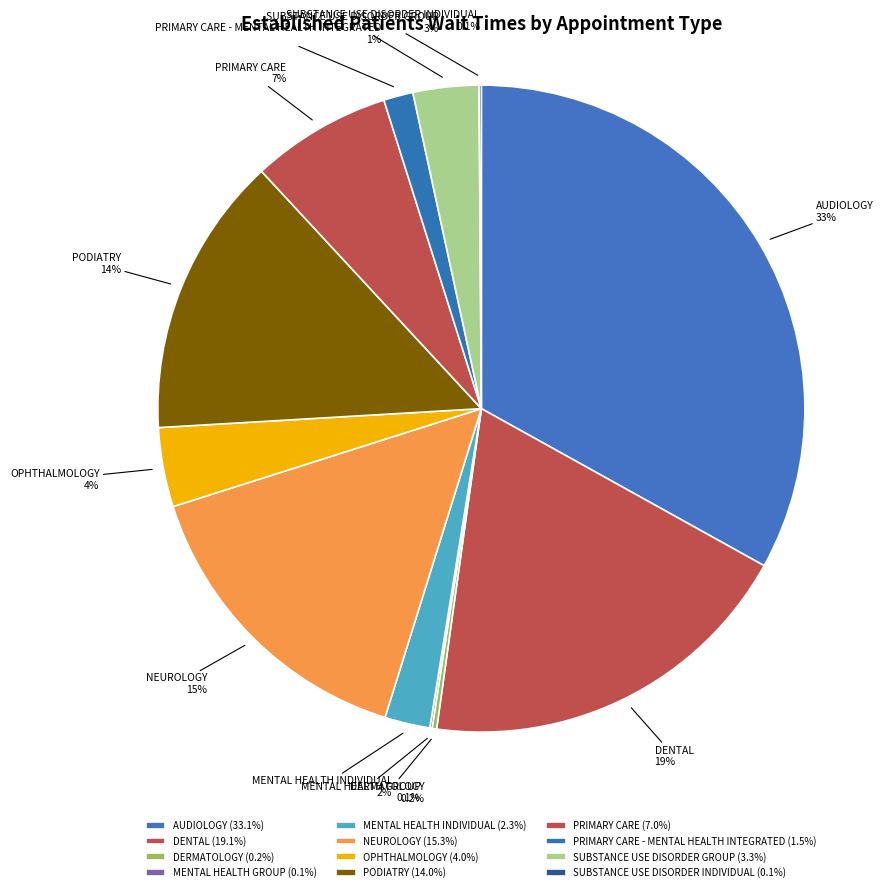

Which has a higher value, MENTAL HEALTH INDIVIDUAL or PRIMARY CARE?

PRIMARY CARE